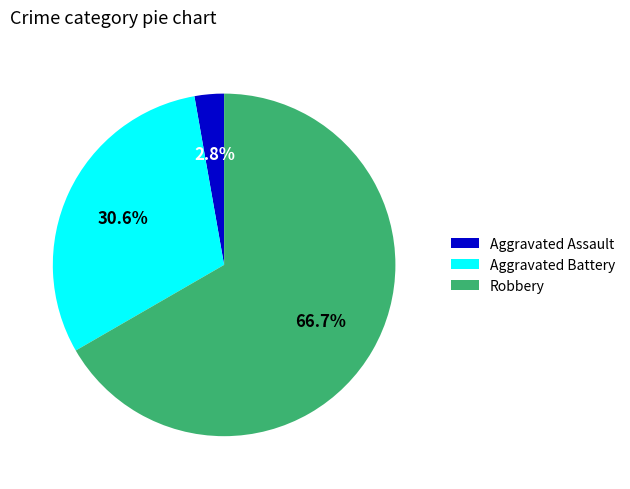

Rank the categories by value from highest to lowest.

Robbery, Aggravated Battery, Aggravated Assault